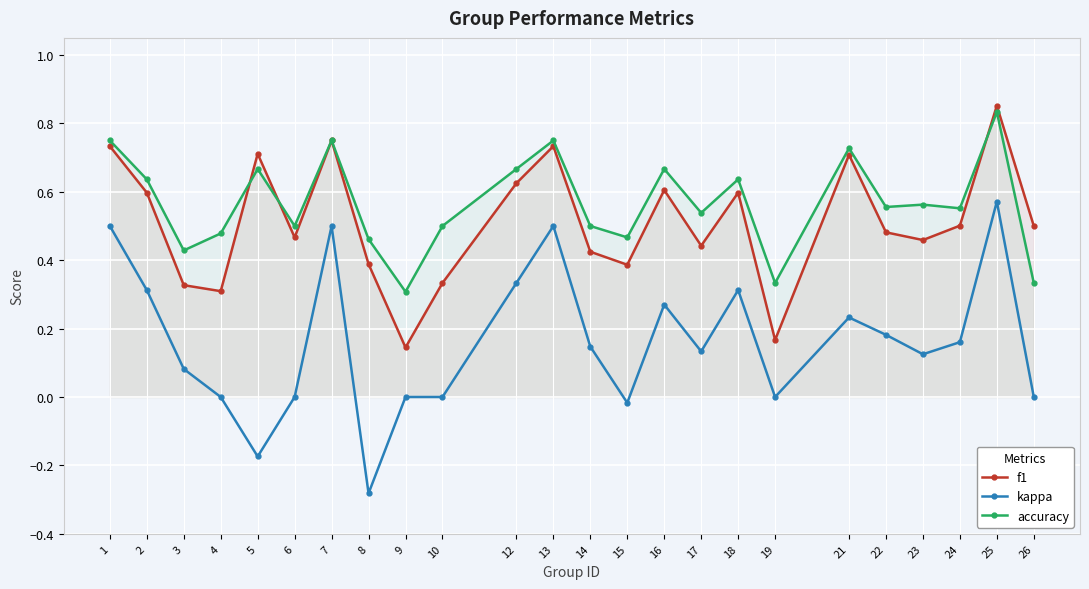

How many data points in kappa are above 0?

15